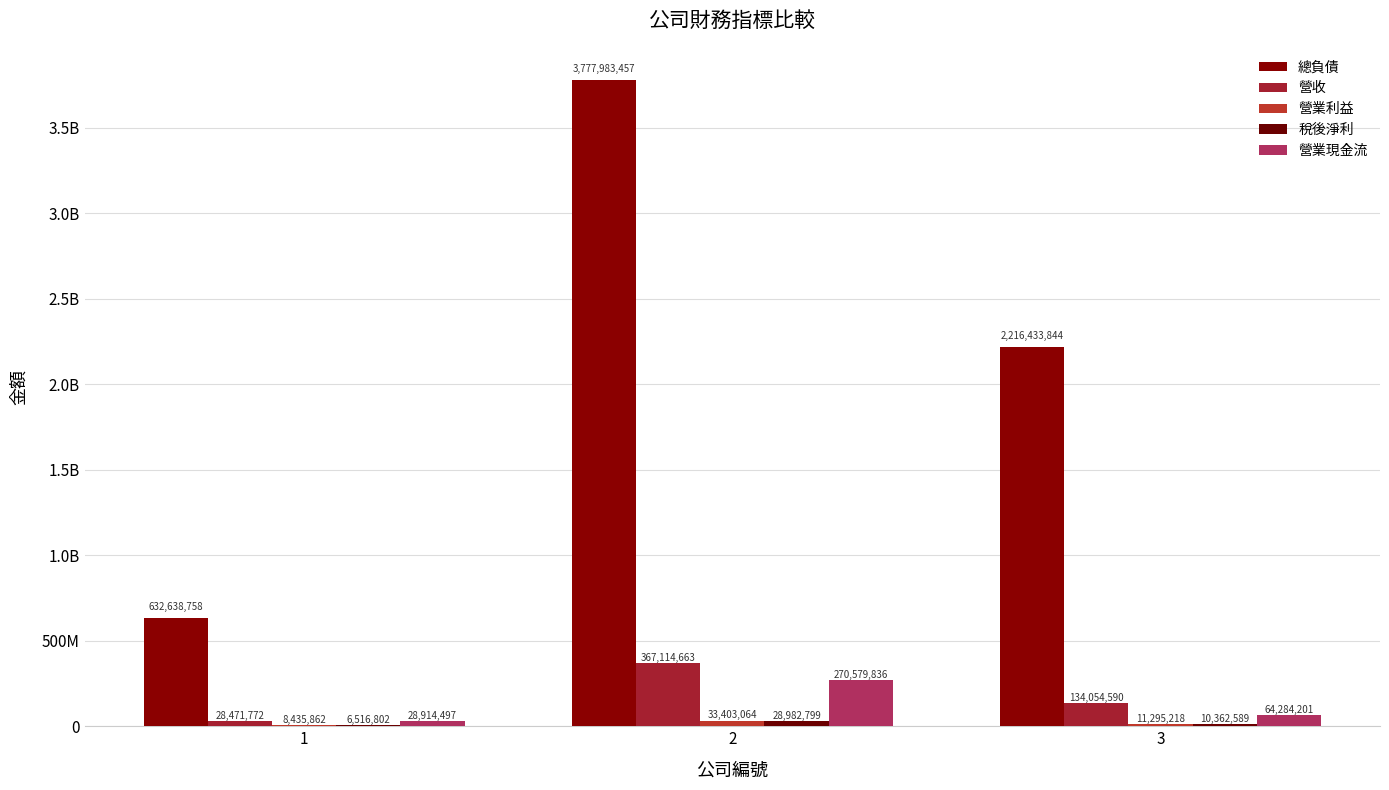

What is the value of the 營業現金流 bar at the 3rd from the left?

64284201